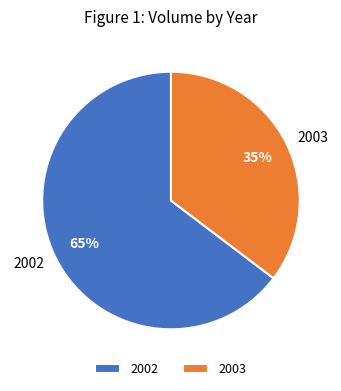

Which slice represents more than half of the pie?

2002